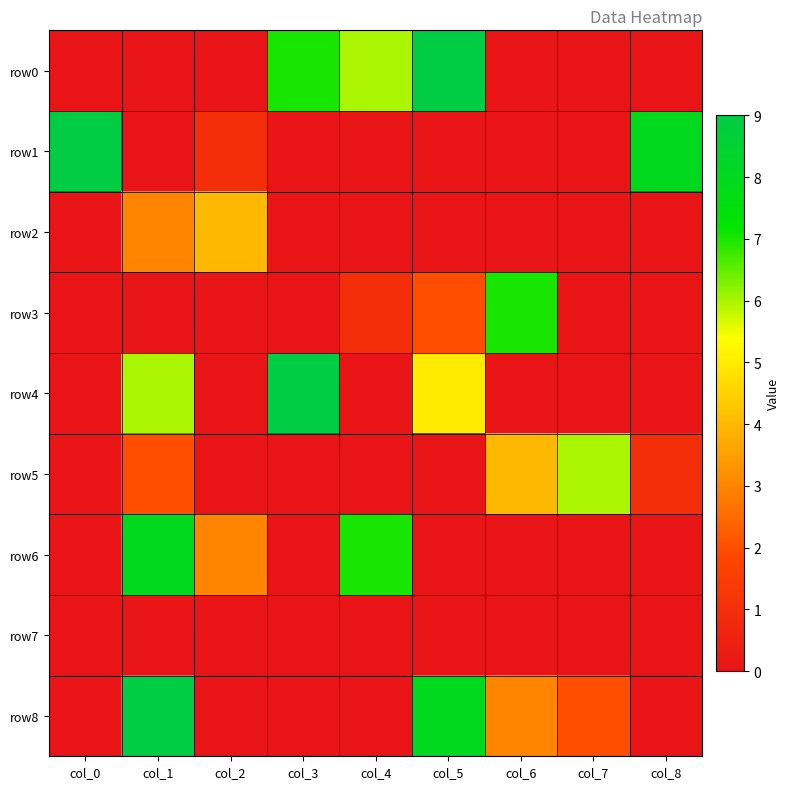

Reading left to right, extract all data points from this chart.

row0: col_0=0	col_1=0	col_2=0	col_3=7	col_4=6	col_5=9	col_6=0	col_7=0	col_8=0
row1: col_0=9	col_1=0	col_2=1	col_3=0	col_4=0	col_5=0	col_6=0	col_7=0	col_8=8
row2: col_0=0	col_1=3	col_2=4	col_3=0	col_4=0	col_5=0	col_6=0	col_7=0	col_8=0
row3: col_0=0	col_1=0	col_2=0	col_3=0	col_4=1	col_5=2	col_6=7	col_7=0	col_8=0
row4: col_0=0	col_1=6	col_2=0	col_3=9	col_4=0	col_5=5	col_6=0	col_7=0	col_8=0
row5: col_0=0	col_1=2	col_2=0	col_3=0	col_4=0	col_5=0	col_6=4	col_7=6	col_8=1
row6: col_0=0	col_1=8	col_2=3	col_3=0	col_4=7	col_5=0	col_6=0	col_7=0	col_8=0
row7: col_0=0	col_1=0	col_2=0	col_3=0	col_4=0	col_5=0	col_6=0	col_7=0	col_8=0
row8: col_0=0	col_1=9	col_2=0	col_3=0	col_4=0	col_5=8	col_6=3	col_7=2	col_8=0